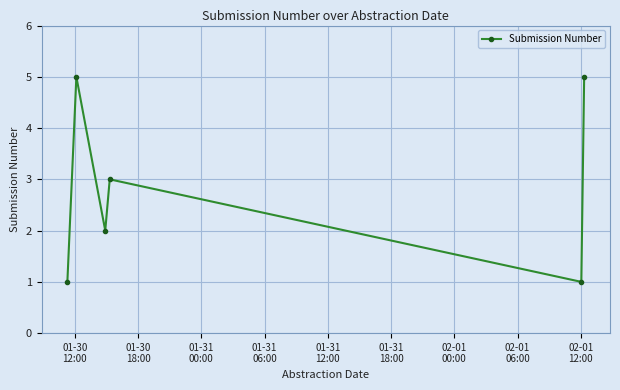

What is the average value?

3